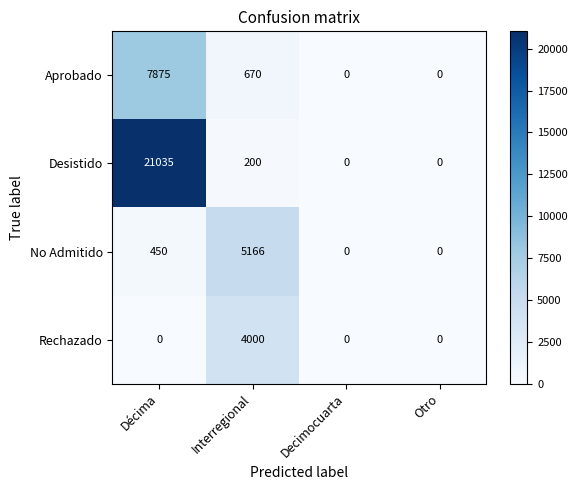

Rank the series at Décima from lowest to highest value.

Rechazado, No Admitido, Aprobado, Desistido